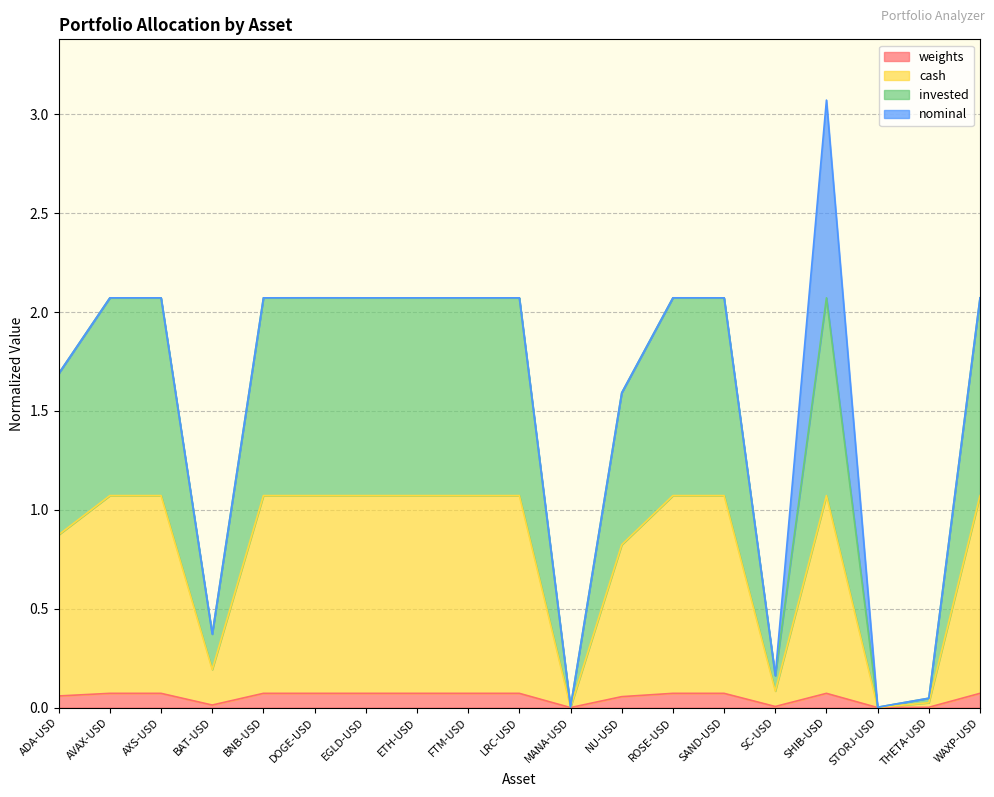

What is the label of the 9th point from the left?

FTM-USD